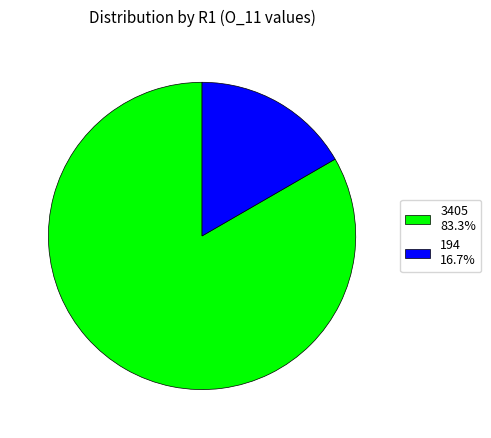

Which category has the biggest portion of the pie?

3405